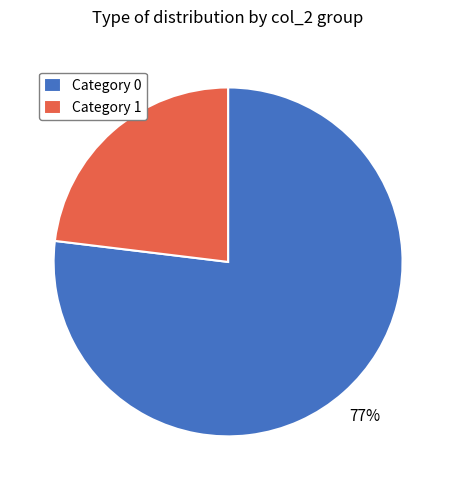

What percentage is the Category 0 slice, to the nearest percent?

77%